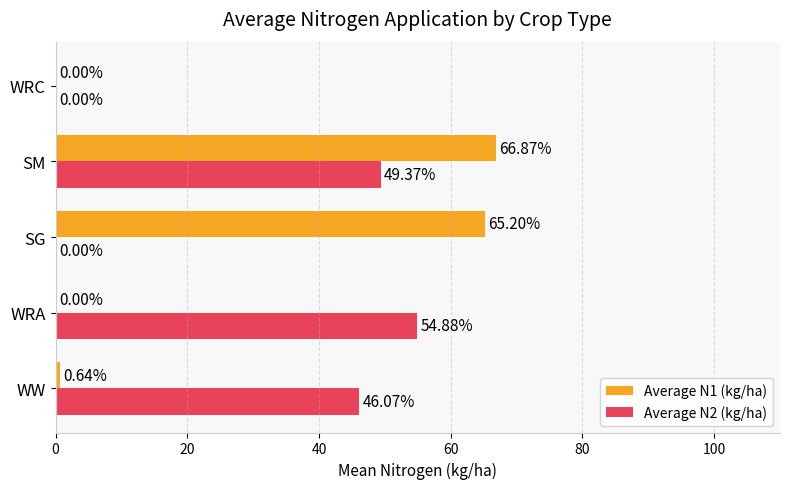

What are all the series names shown in the legend?

Average N1 (kg/ha), Average N2 (kg/ha)